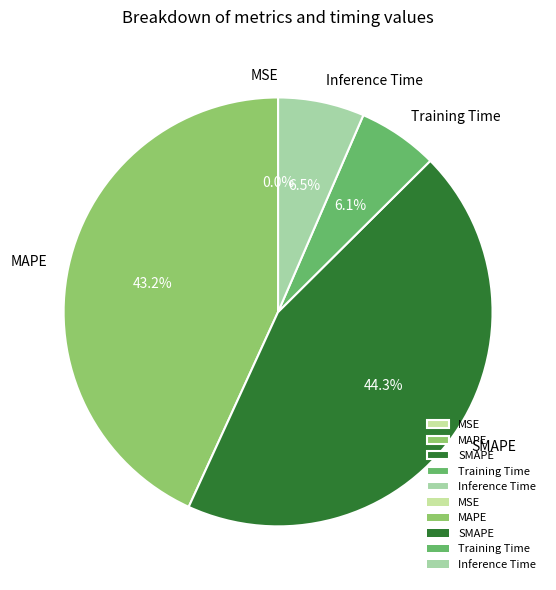

Which category has the biggest portion of the pie?

SMAPE